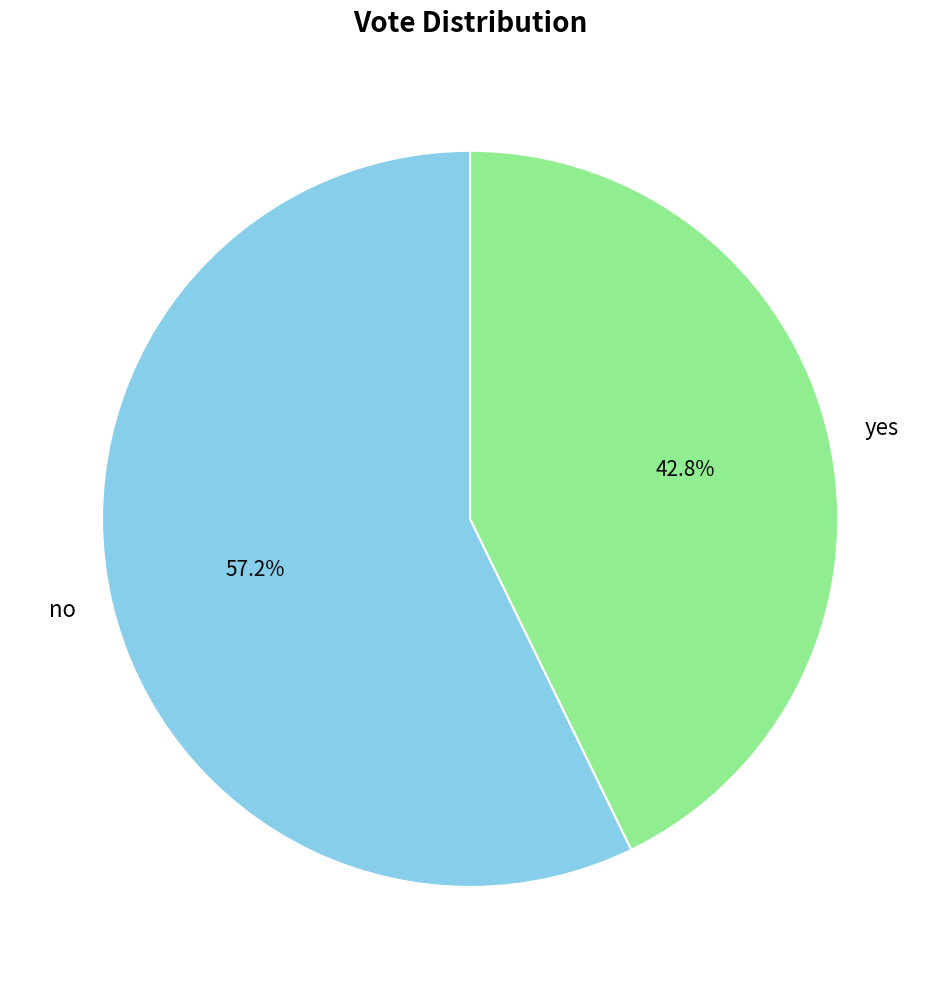

Between yes and no, which is larger?

no